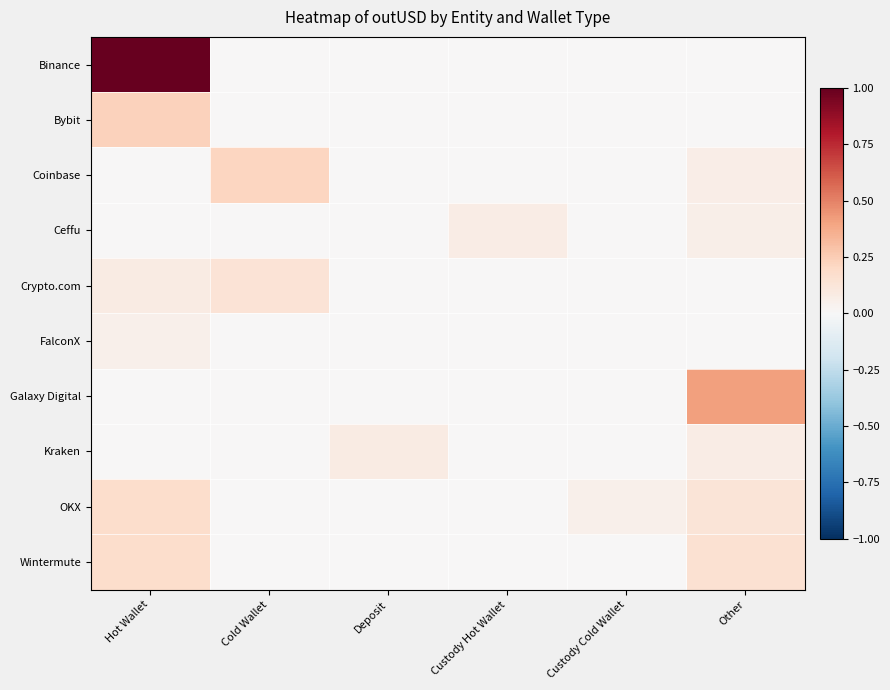

What is the maximum value shown in the chart?

1.0